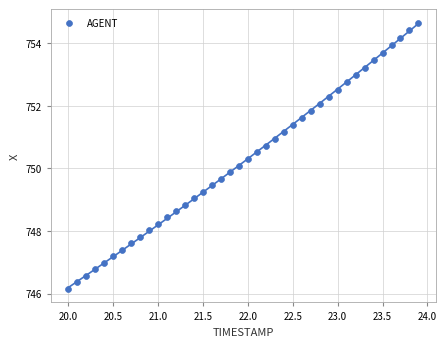

What is the range of Y values (max minus min)?

8.5